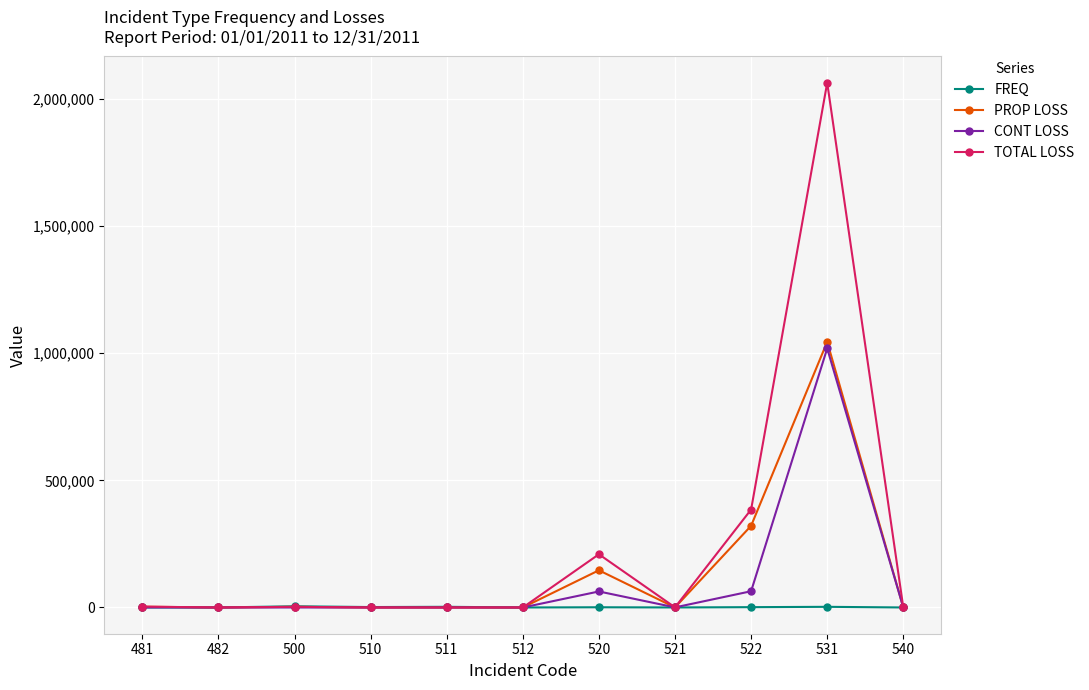

How many data points does each series have?

11